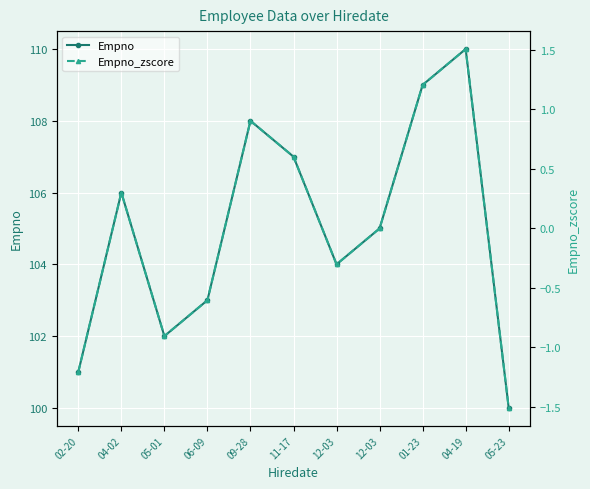

Rank the series by their maximum value, from lowest to highest.

Empno_zscore, Empno